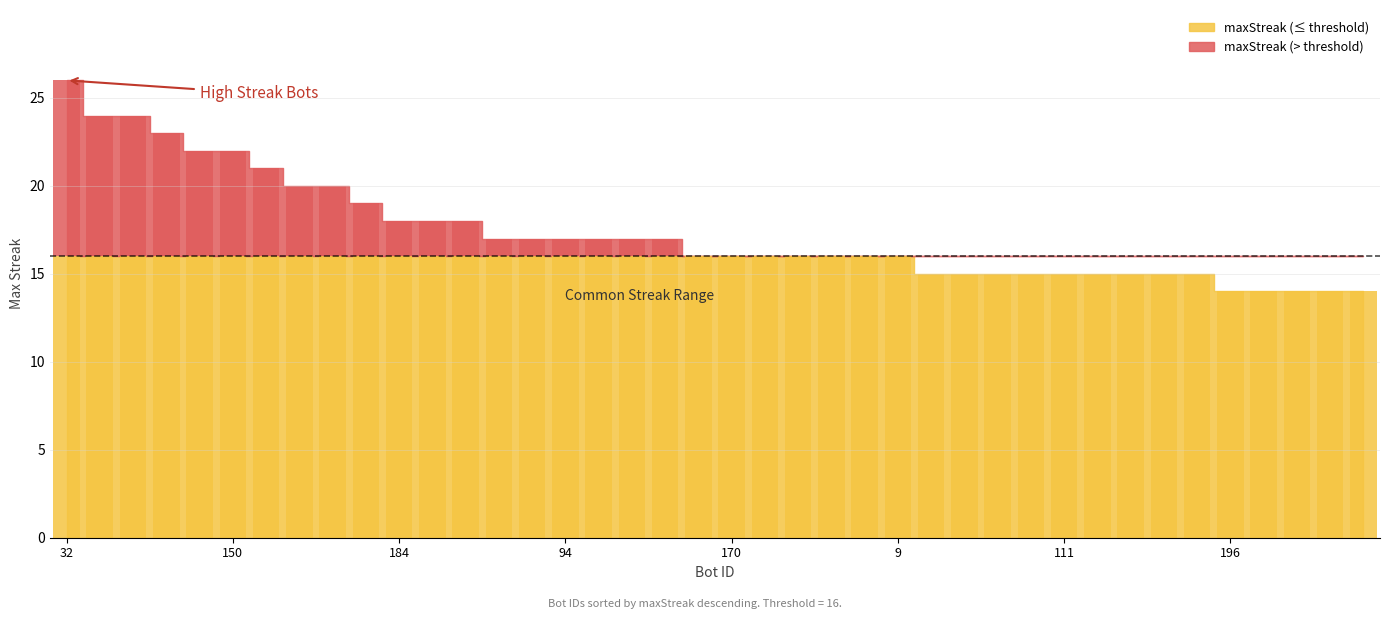

What position from the right is 220?

14